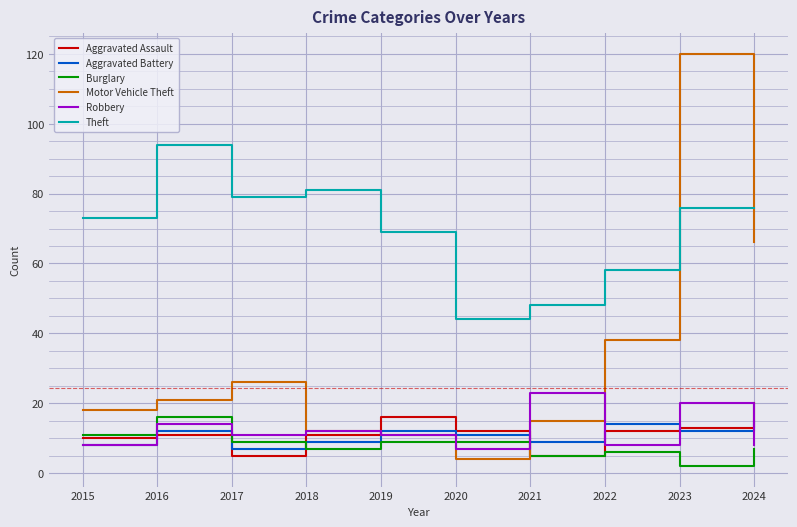

Which series has the widest spread of values?

Motor Vehicle Theft